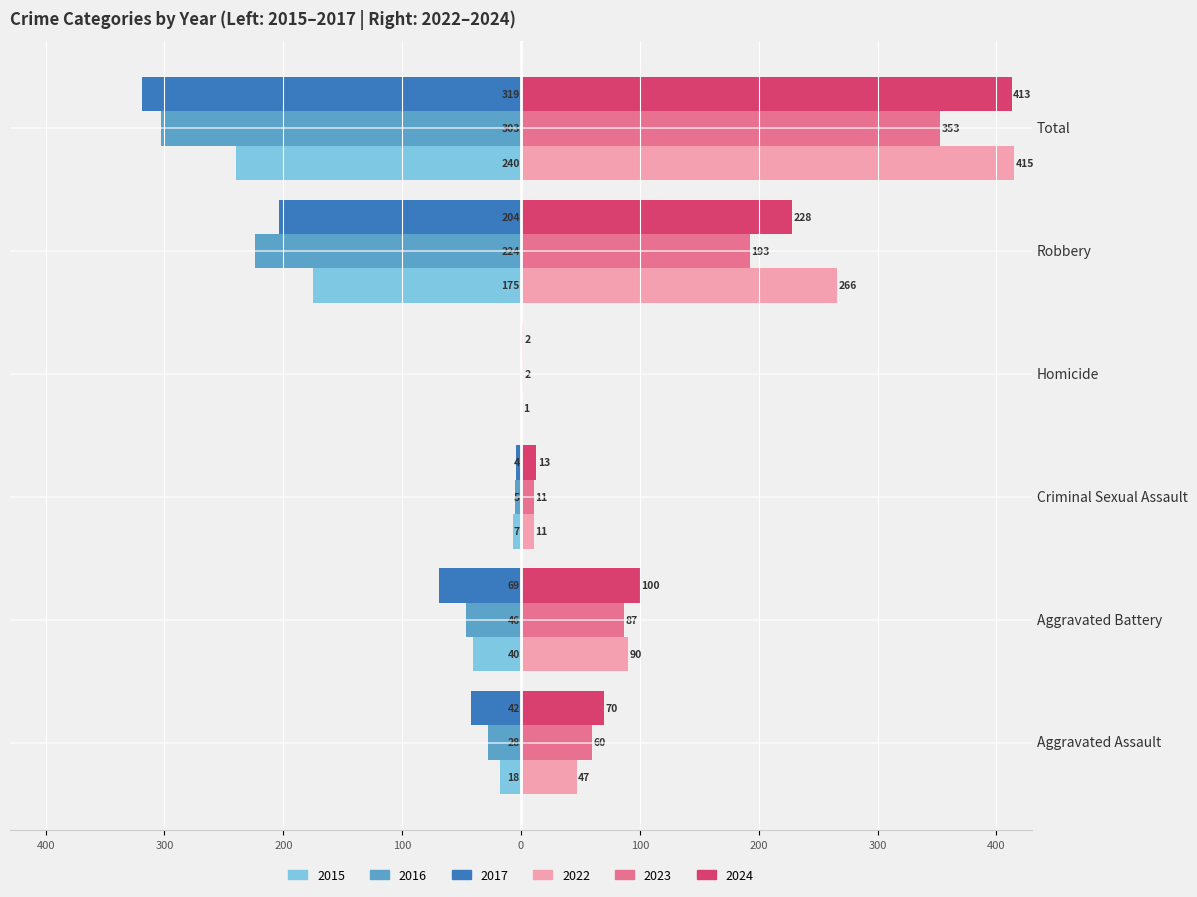

The value of 2016 at Total is -303. True or false?

True